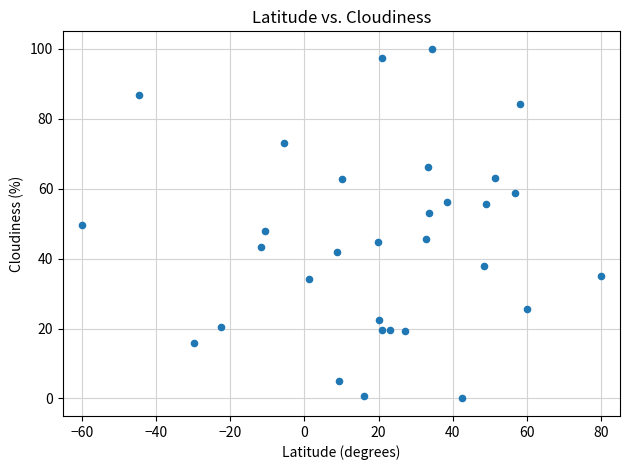

What is the range of X values (max minus min)?

140.0